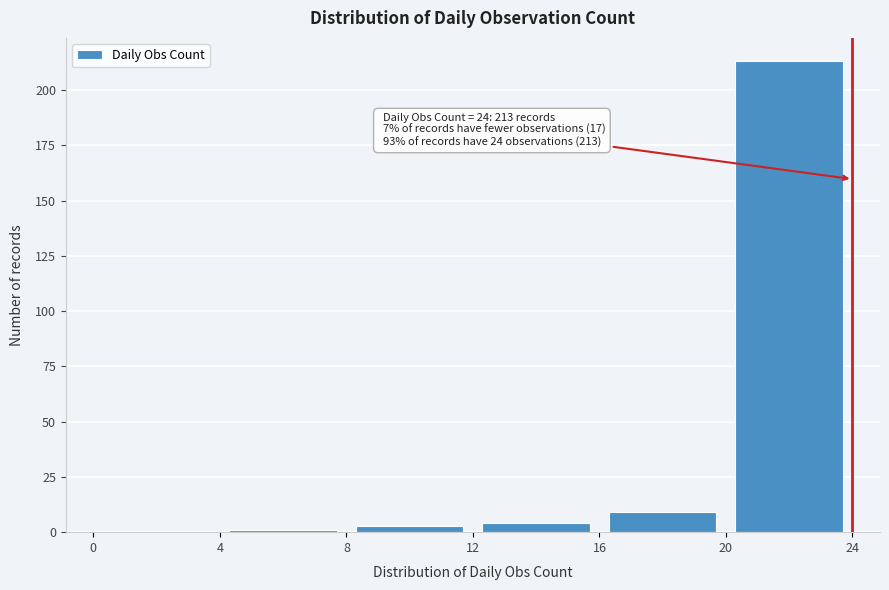

Which range on the x-axis has the tallest bar?

20 to 24